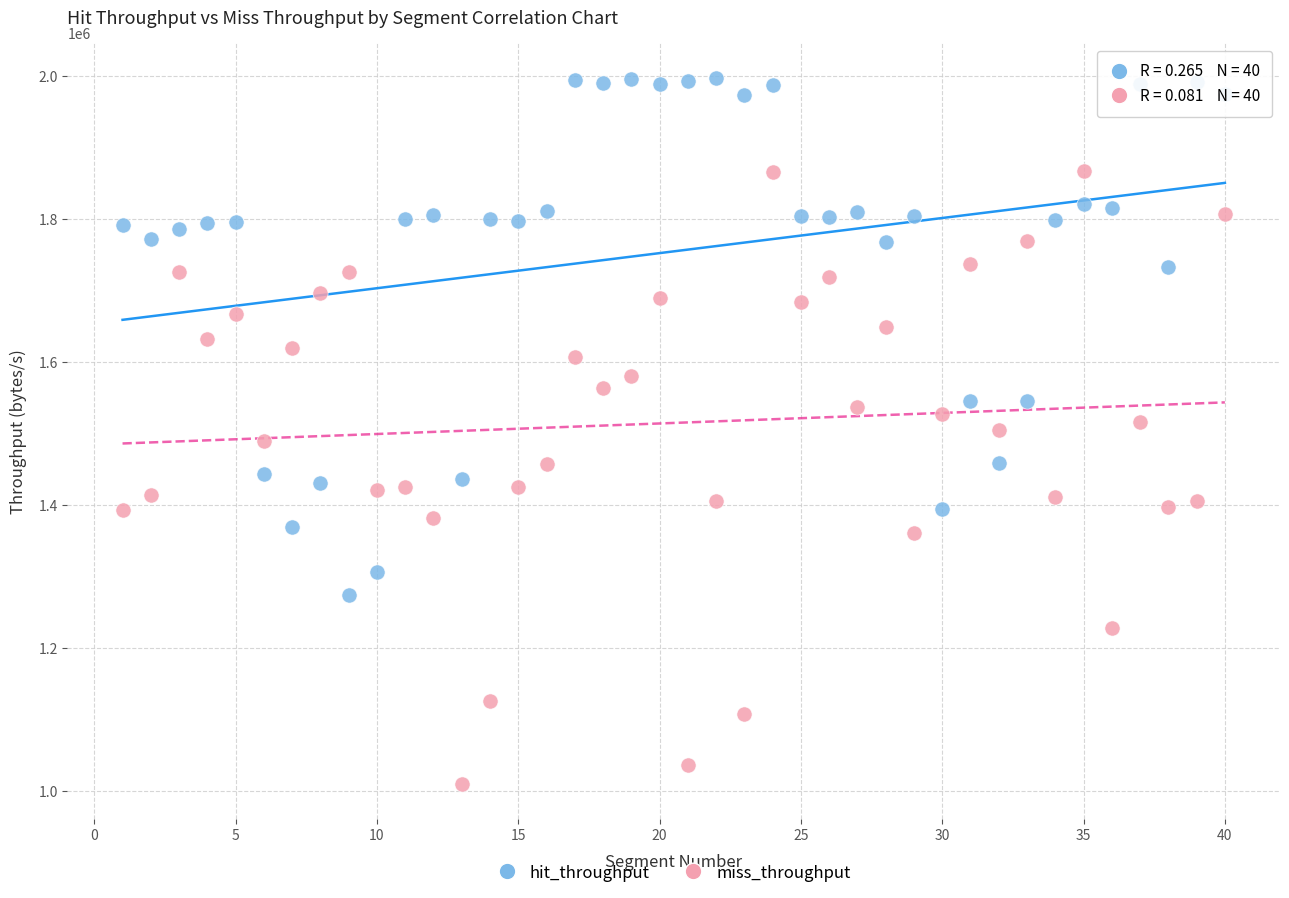

Which series reaches the maximum Y coordinate?

hit_throughput